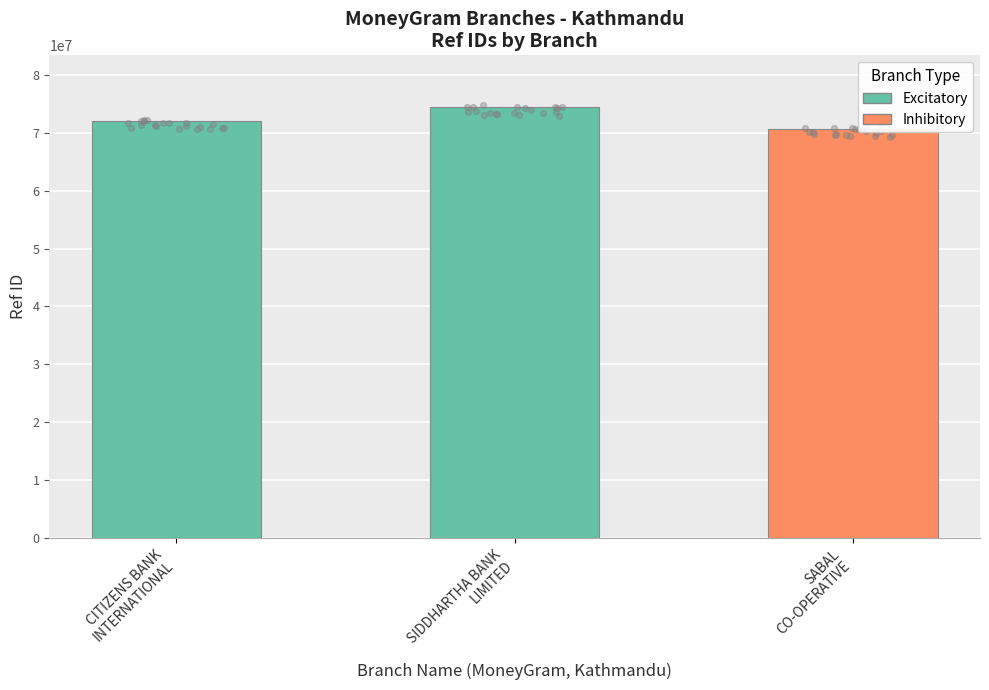

Which has a higher value, SIDDHARTHA BANK LIMITED or CITIZENS BANK INTERNATIONAL?

SIDDHARTHA BANK LIMITED